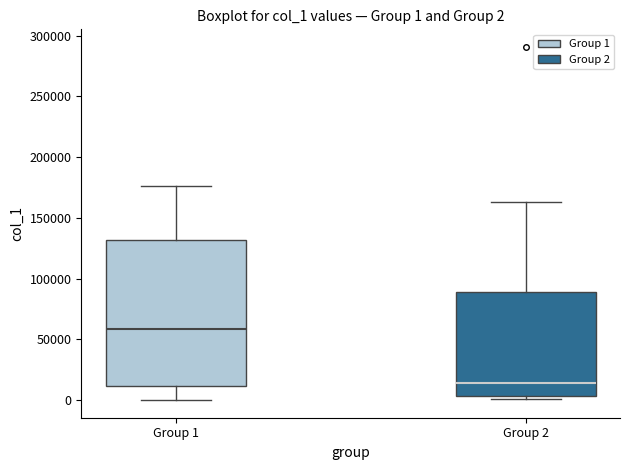

Which box has the lowest median line?

Group 2